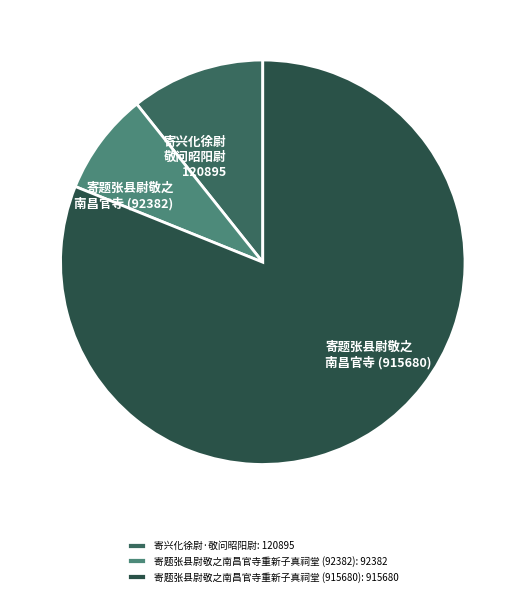

To the nearest percent, what is the difference between the largest and smallest slice percentages?

73%